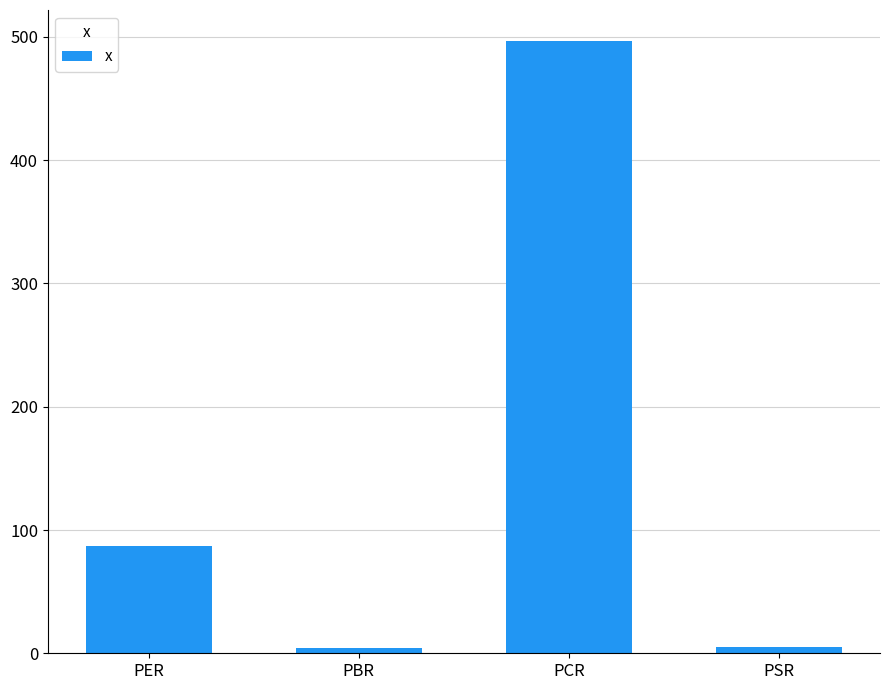

Is it true that the value at PER is 87.3?

True